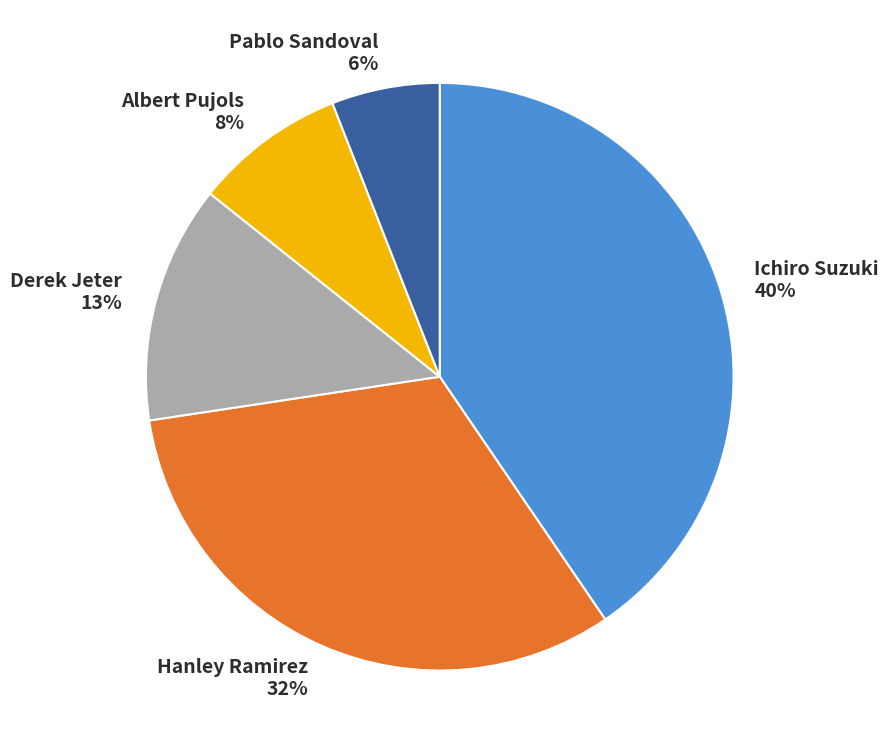

True or false: Pablo Sandoval accounts for 20% of the total.

False